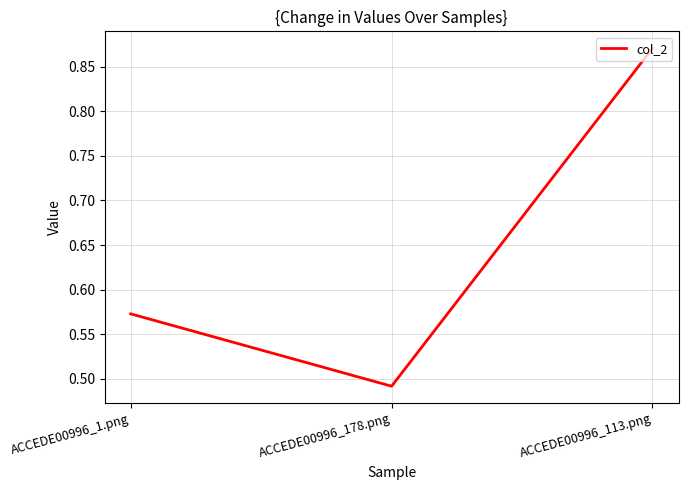

List the labels in order of value, smallest first.

ACCEDE00996_178.png, ACCEDE00996_1.png, ACCEDE00996_113.png